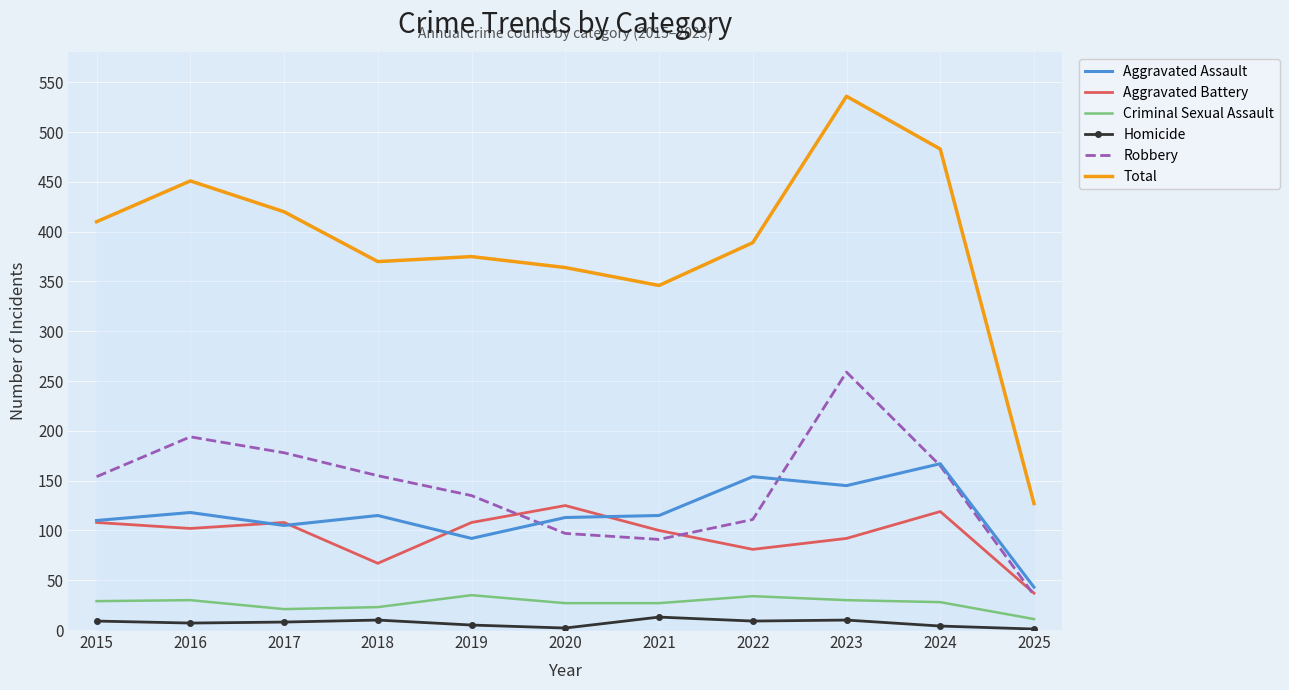

Is it true that Aggravated Assault equals 172 at 2016?

False